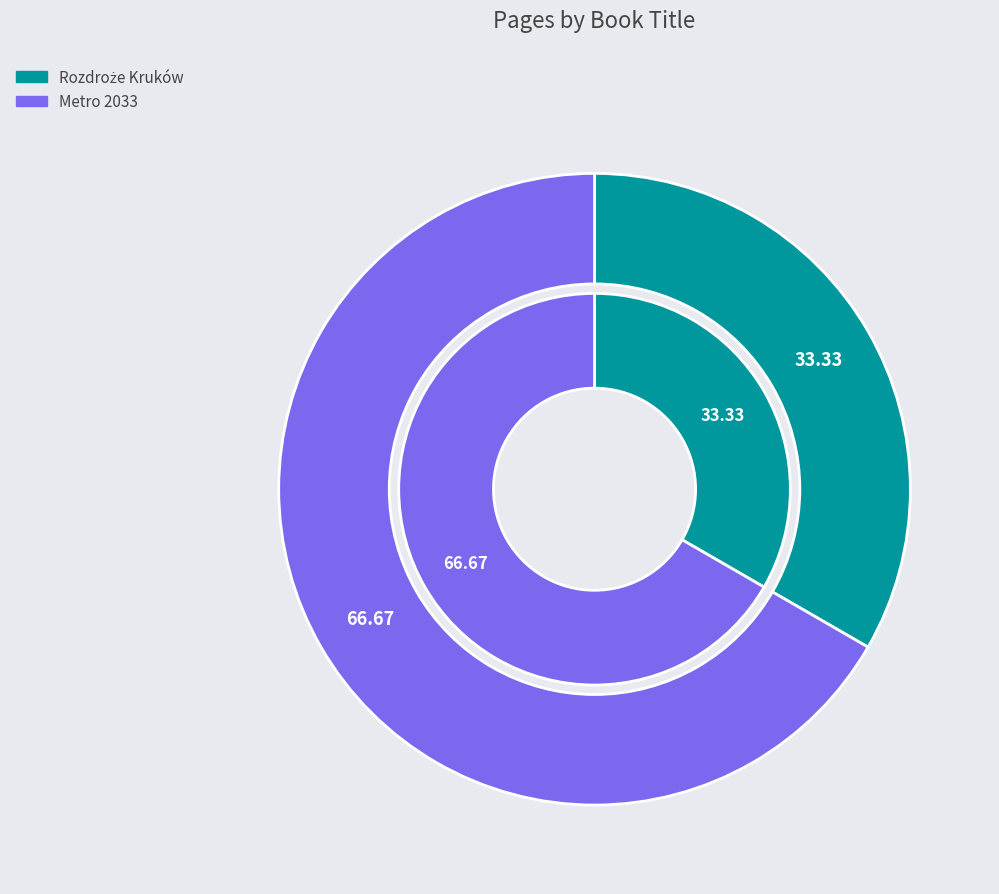

What portion of the pie excludes Rozdroże Kruków?

66.7%